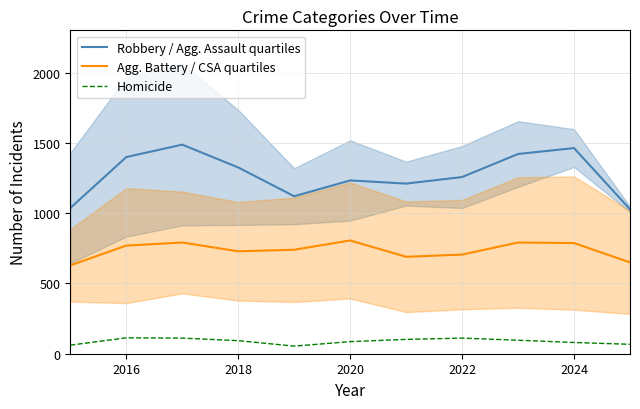

What is the spread (max minus min) of values at 2016?

1285.5